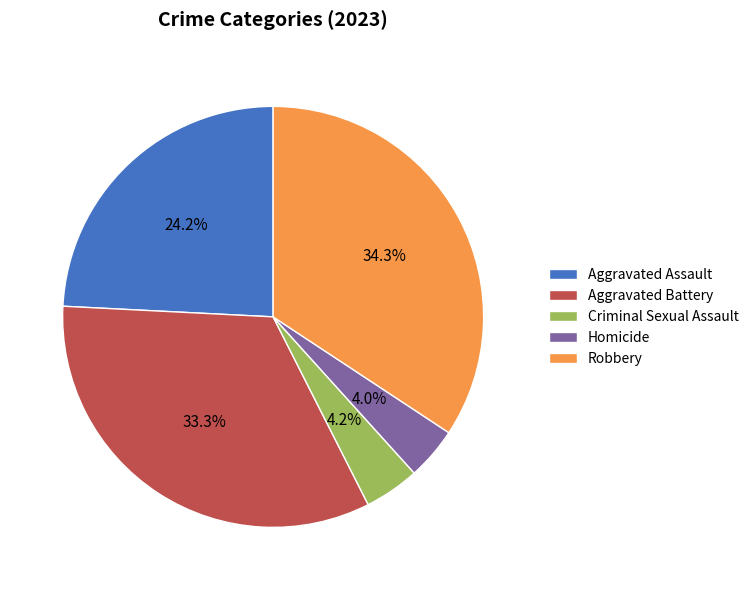

To the nearest percent, what is the combined percentage of Aggravated Battery and Homicide?

37%